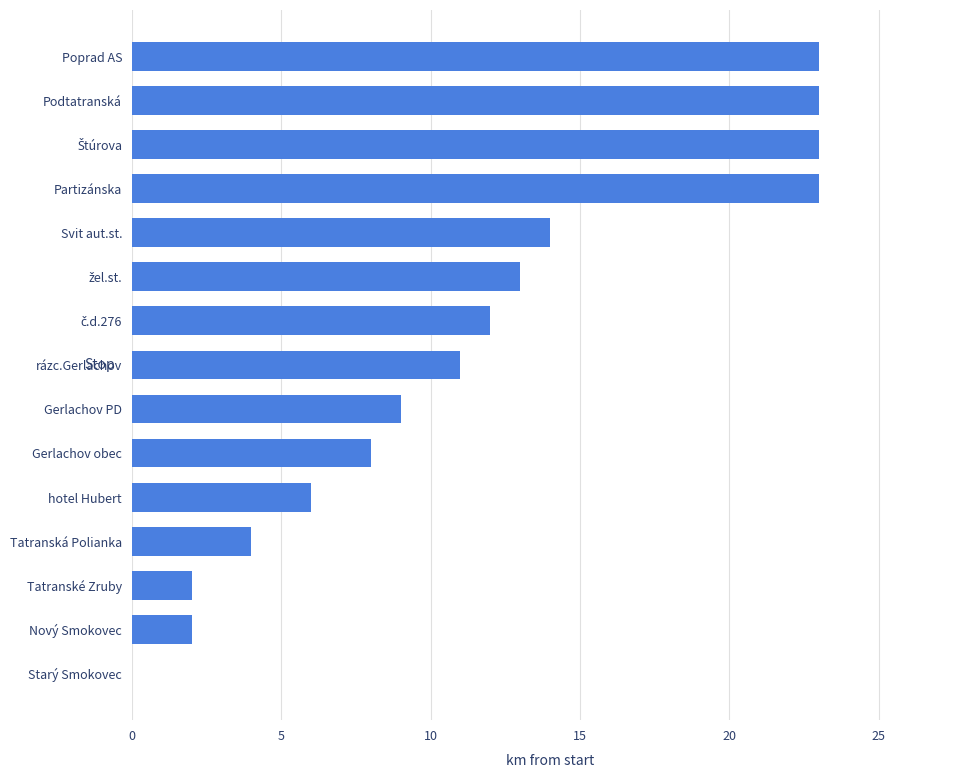

Which has a higher value, Gerlachov obec or Gerlachov PD?

Gerlachov PD